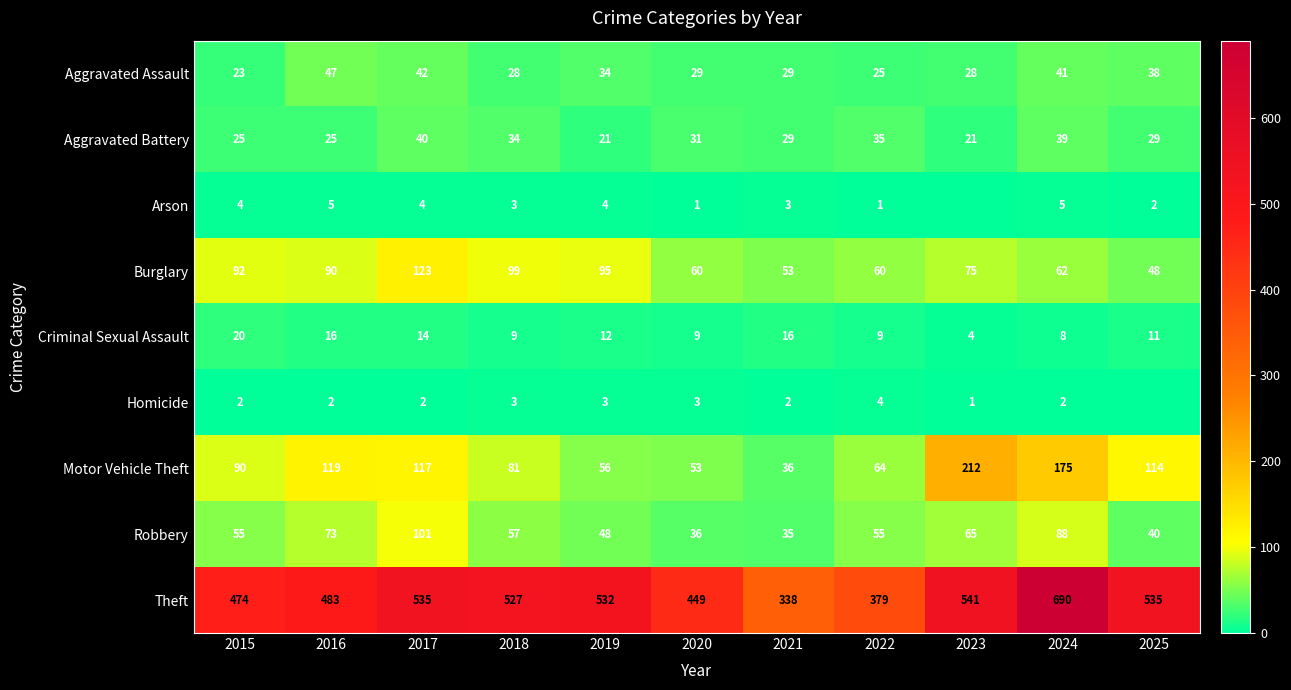

Which series changed the most between 2016 and 2019?

Motor Vehicle Theft